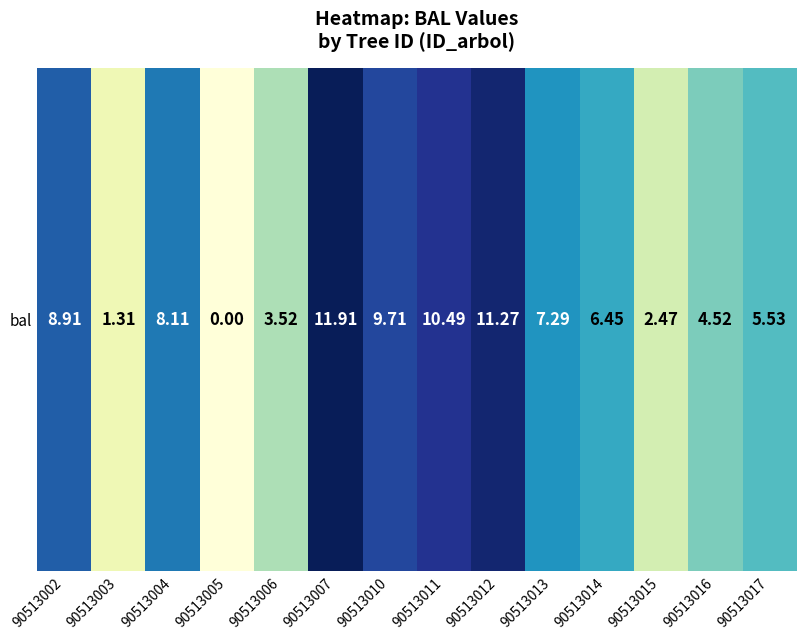

What is the change in value from 90513004 to 90513017?

-2.6